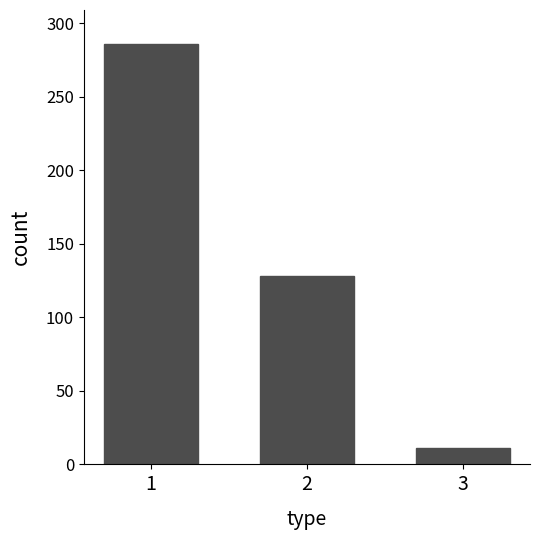

True or false: the data shows 173 at 2.

False